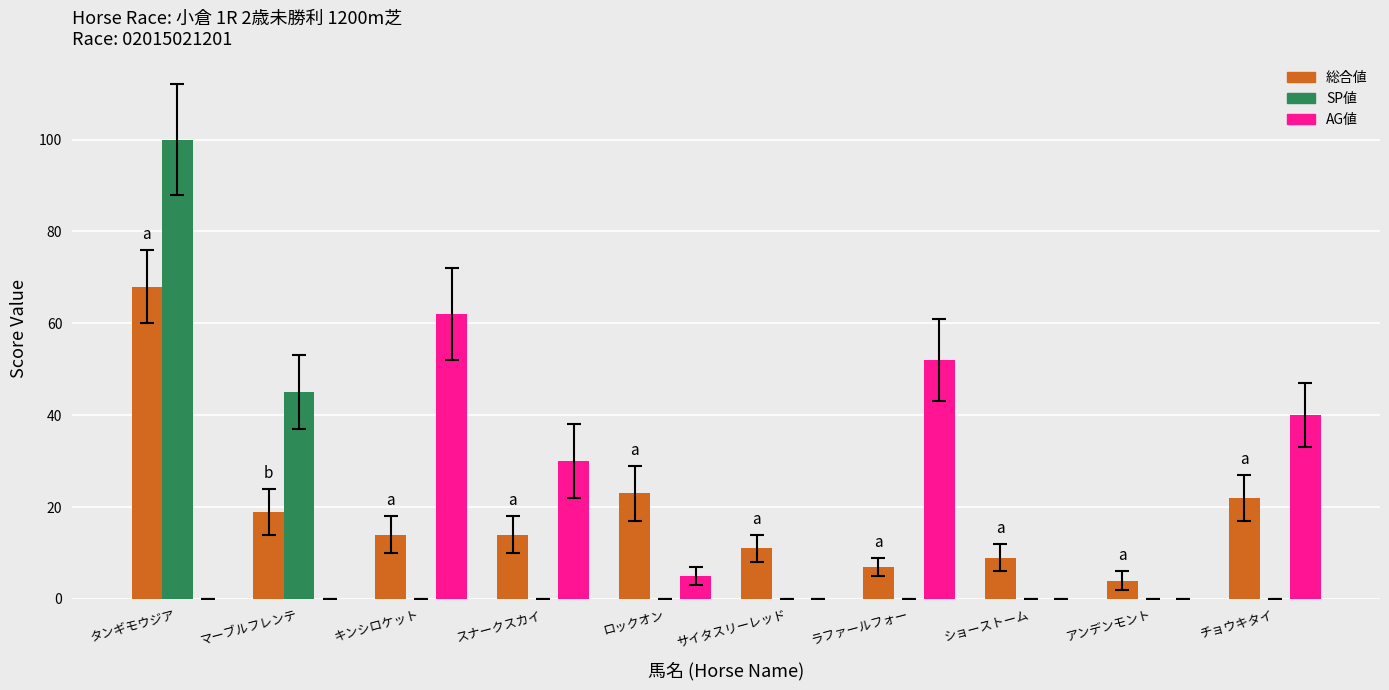

Reading right to left, transcribe all the data shown in this chart.

総合値: チョウキタイ=22	アンデンモント=4	ショーストーム=9	ラファールフォー=7	サイタスリーレッド=11	ロックオン=23	スナークスカイ=14	キンシロケット=14	マーブルフレンテ=19	タンギモウジア=68
SP値: チョウキタイ=0	アンデンモント=0	ショーストーム=0	ラファールフォー=0	サイタスリーレッド=0	ロックオン=0	スナークスカイ=0	キンシロケット=0	マーブルフレンテ=45	タンギモウジア=100
AG値: チョウキタイ=40	アンデンモント=0	ショーストーム=0	ラファールフォー=52	サイタスリーレッド=0	ロックオン=5	スナークスカイ=30	キンシロケット=62	マーブルフレンテ=0	タンギモウジア=0